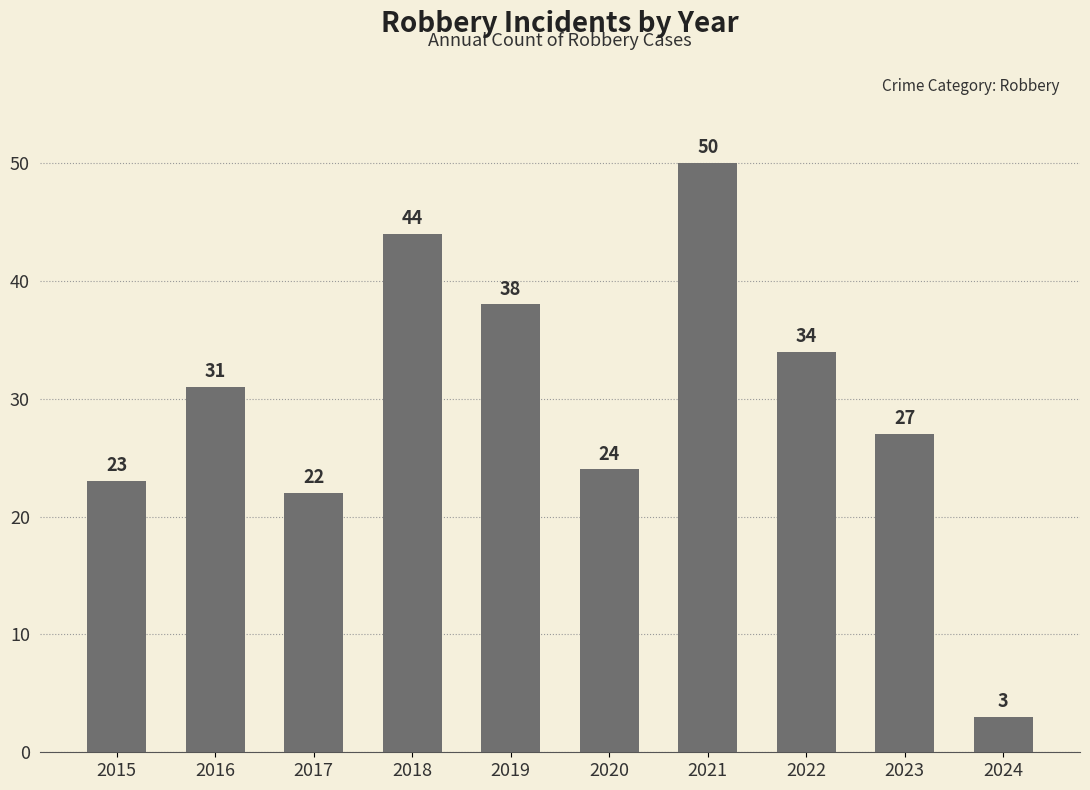

Count the number of data series in this chart.

1